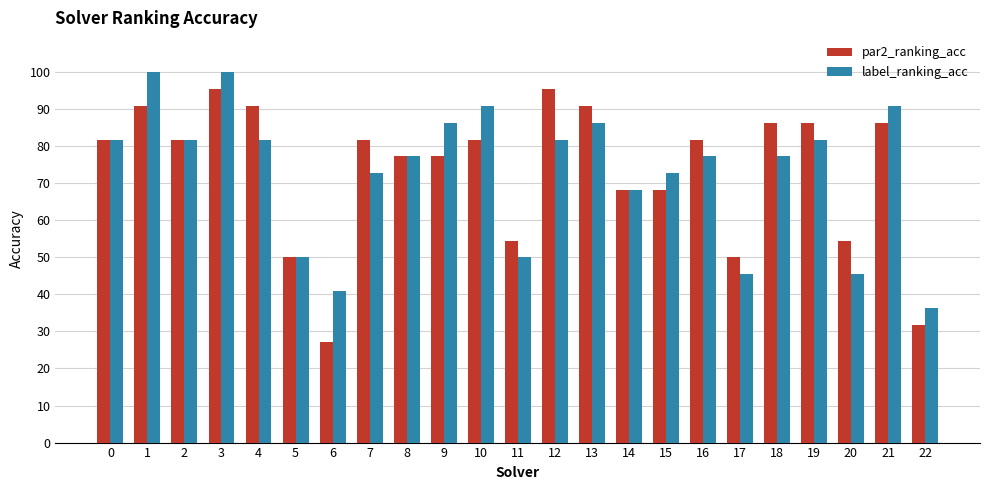

What is the value of the par2_ranking_acc bar at the 18th from the left?

50.0